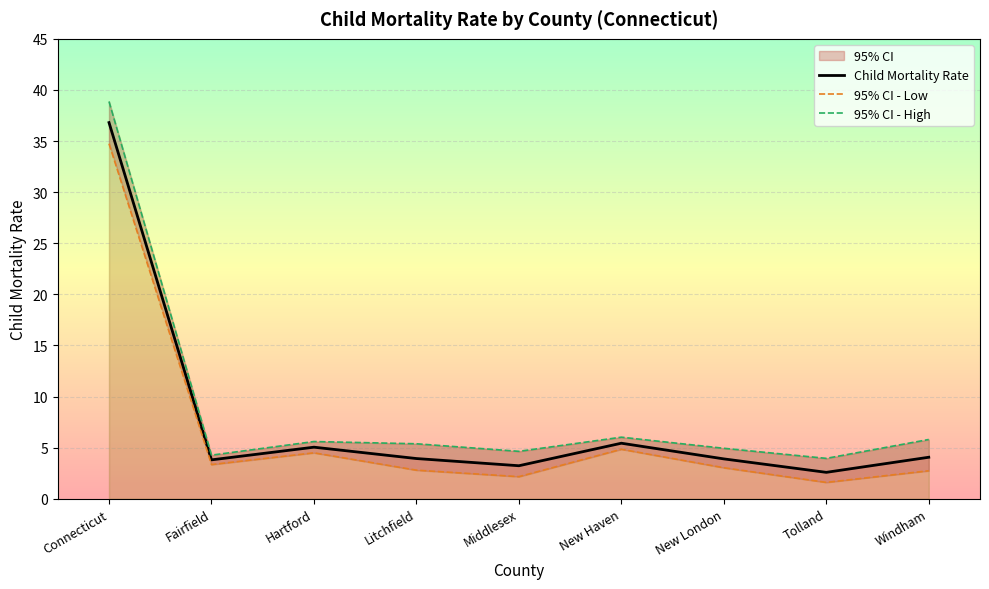

How many values in the Child Mortality Rate series are below 3?

1